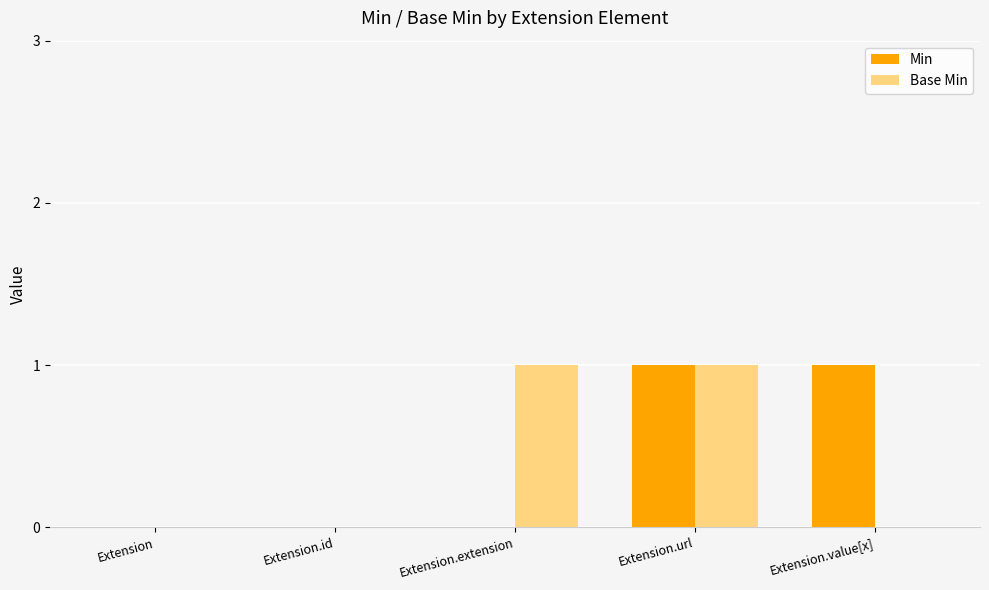

Reading left to right, extract all data points from this chart.

Min: 0	0	0	1	1
Base Min: 0	0	1	1	0